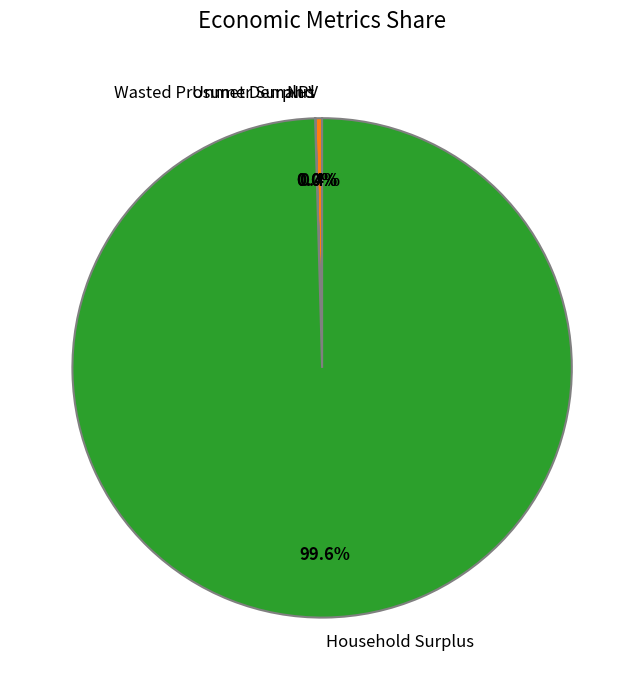

What percentage is NOT represented by NPV?

99.6%